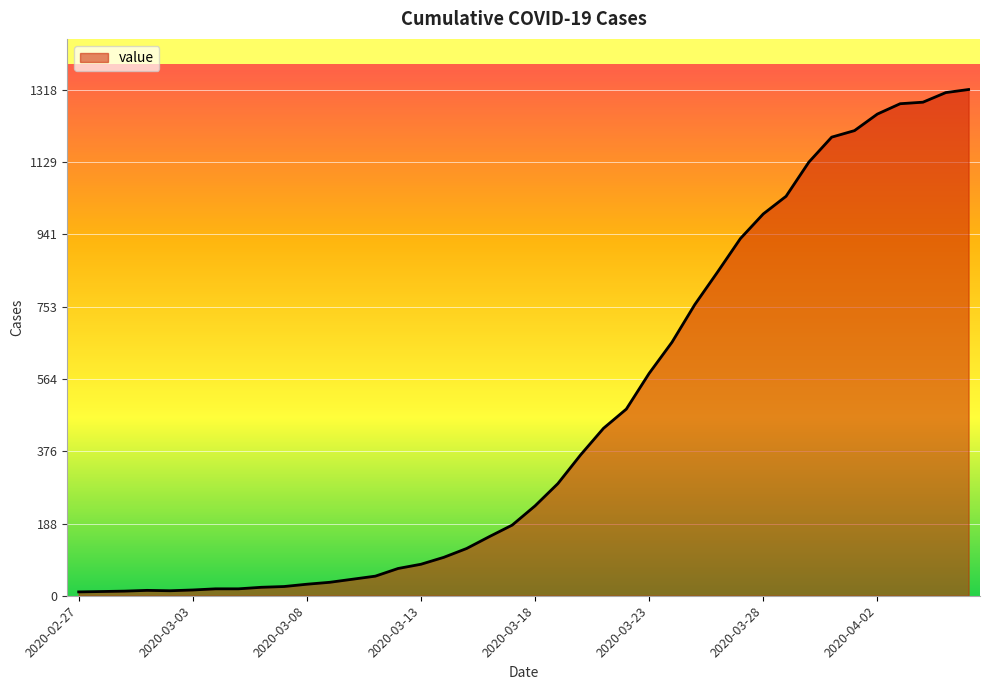

What is the difference between the maximum and minimum values?

1308